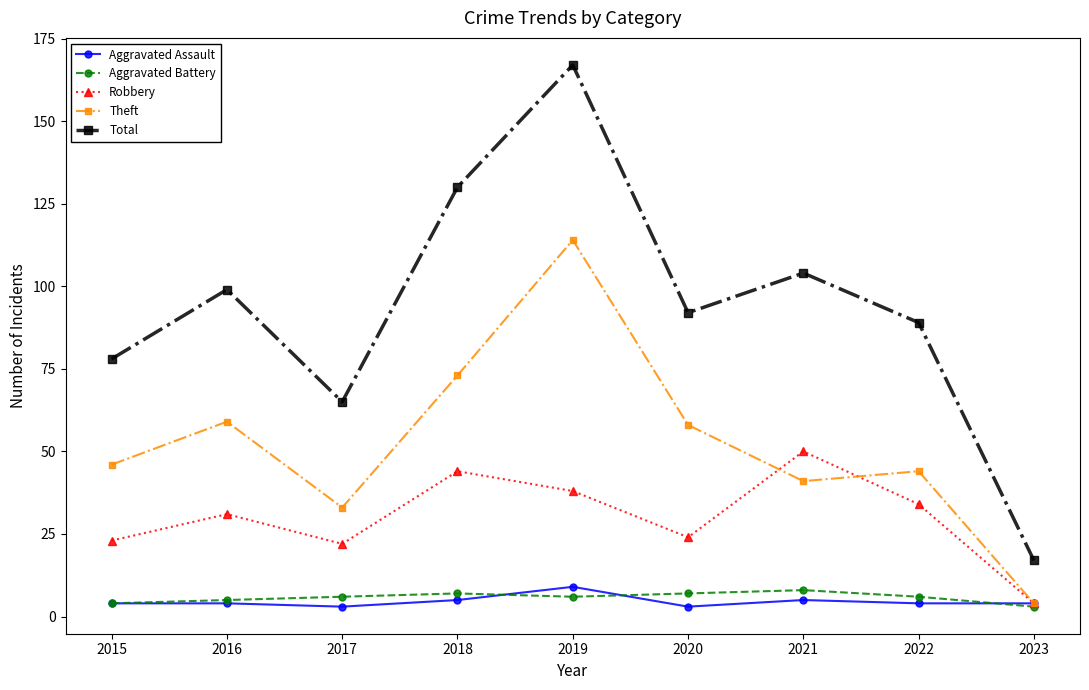

Is it true that Aggravated Battery equals 5 at 2016?

True